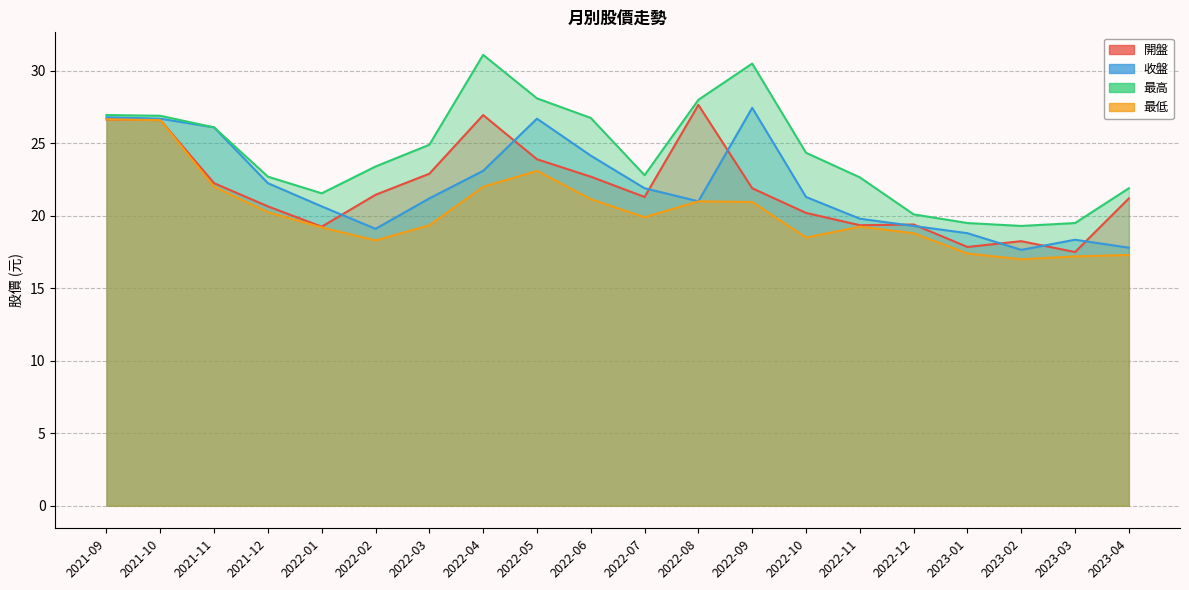

What is the difference between the 最高 values at 2022-05 and 2023-04?

6.2